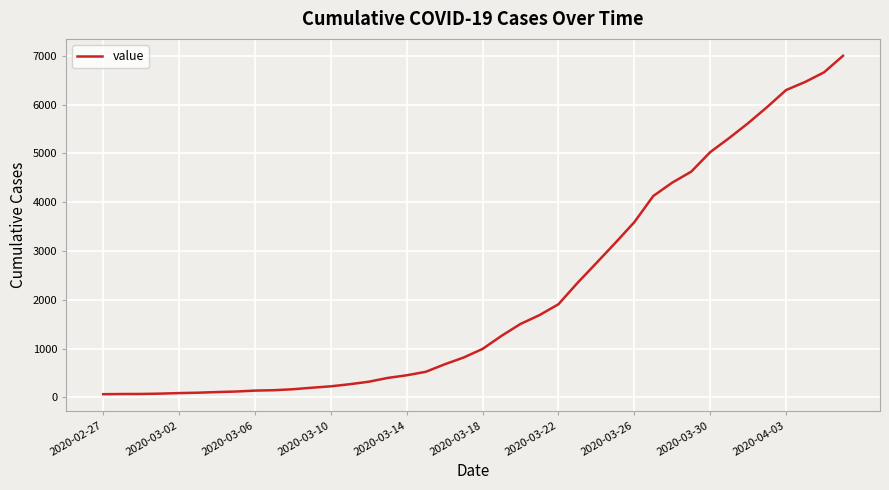

What is the maximum value shown in the chart?

7003